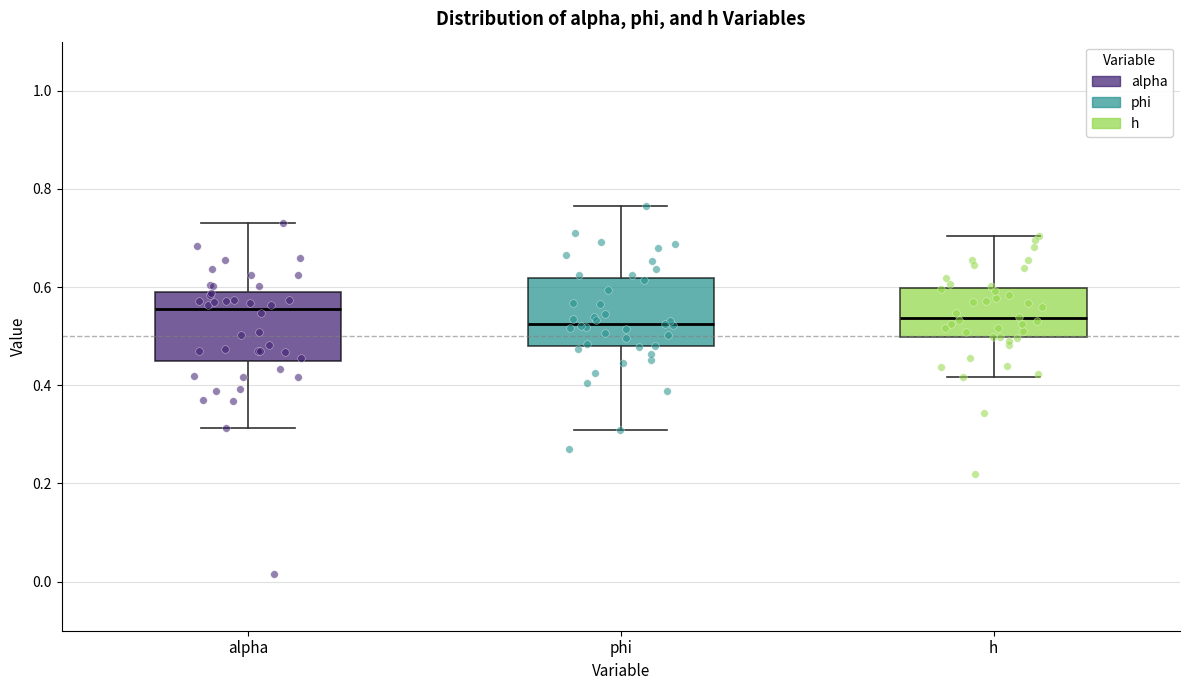

Reading left to right, read every box against the y-axis: the position of its median line, the range the box covers, and the ends of its whiskers. The values are not printed on the chart, so give them approximately, as read against the axis.

alpha: median 0.56, box 0.46 to 0.60, whiskers 0.32 to 0.74
phi: median 0.52, box 0.48 to 0.62, whiskers 0.30 to 0.76
h: median 0.54, box 0.50 to 0.60, whiskers 0.42 to 0.70